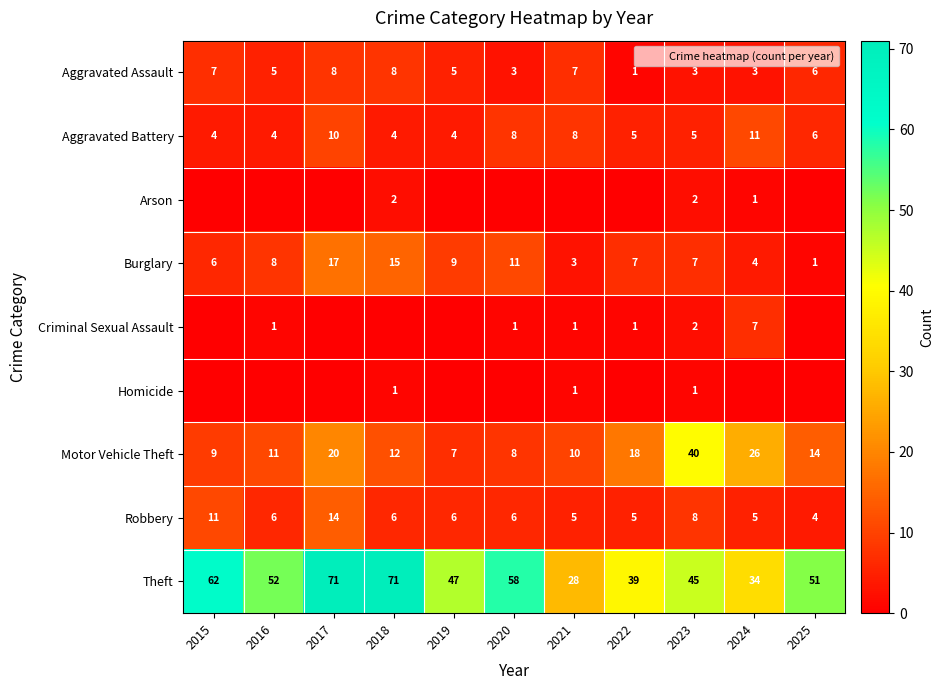

Which series has the largest range (max minus min)?

Theft